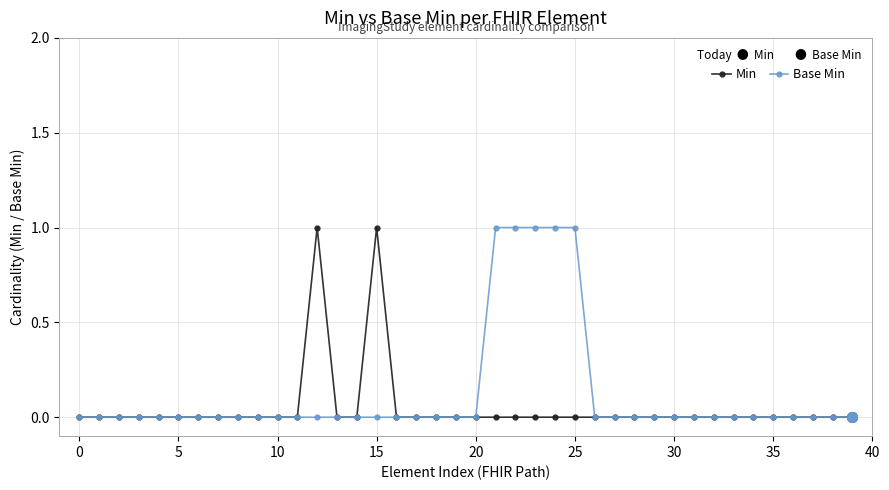

What is the difference between the maximum and minimum values in the Base Min series?

1